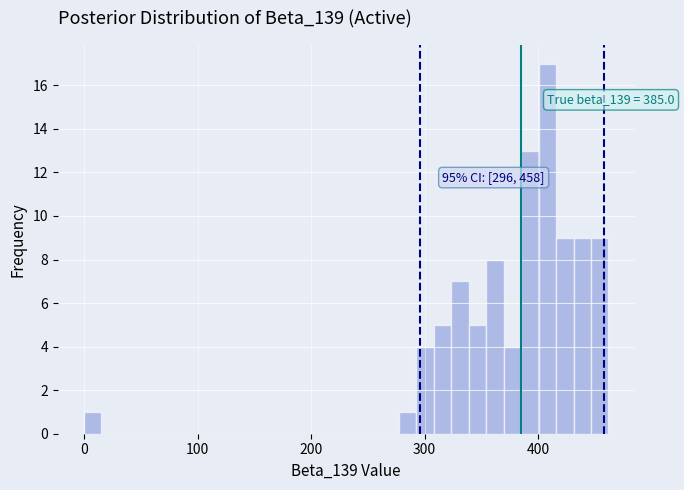

Read against the x-axis, roughly where is the centre of the tallest bar?

410